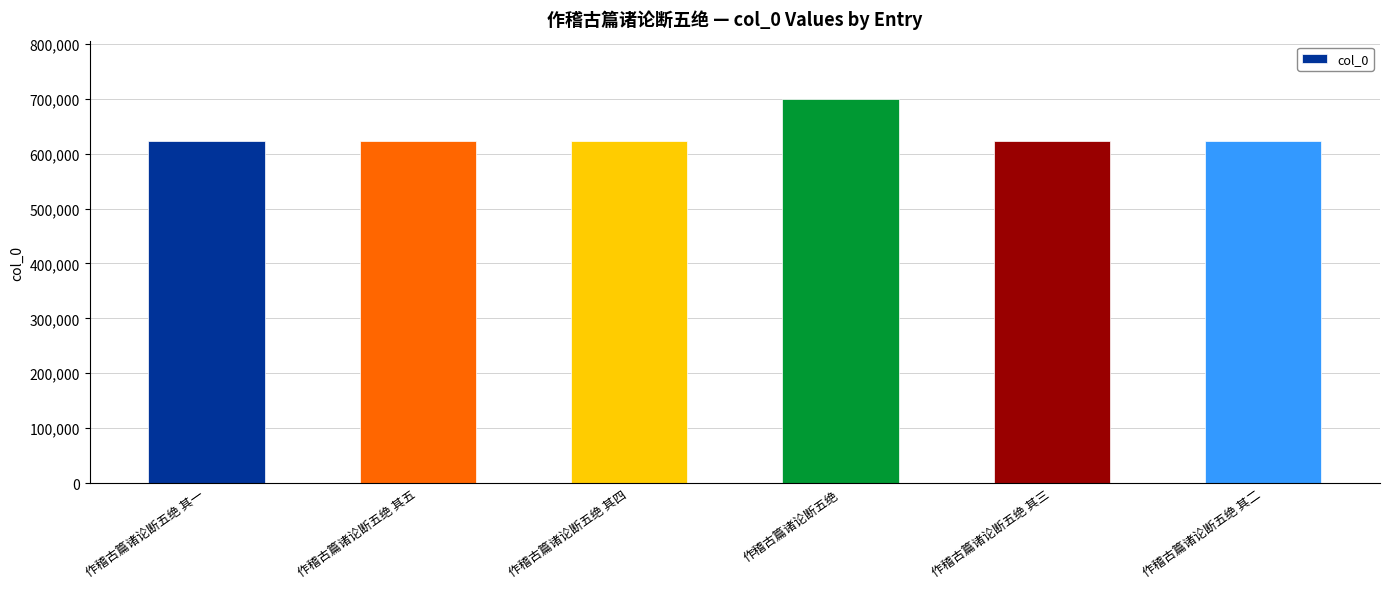

The chart shows a value of 419117 at 作稽古篇诸论断五绝 其二. True or false?

False